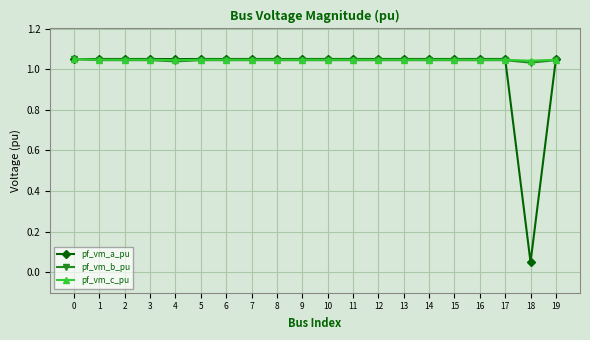

Count the number of data series in this chart.

3